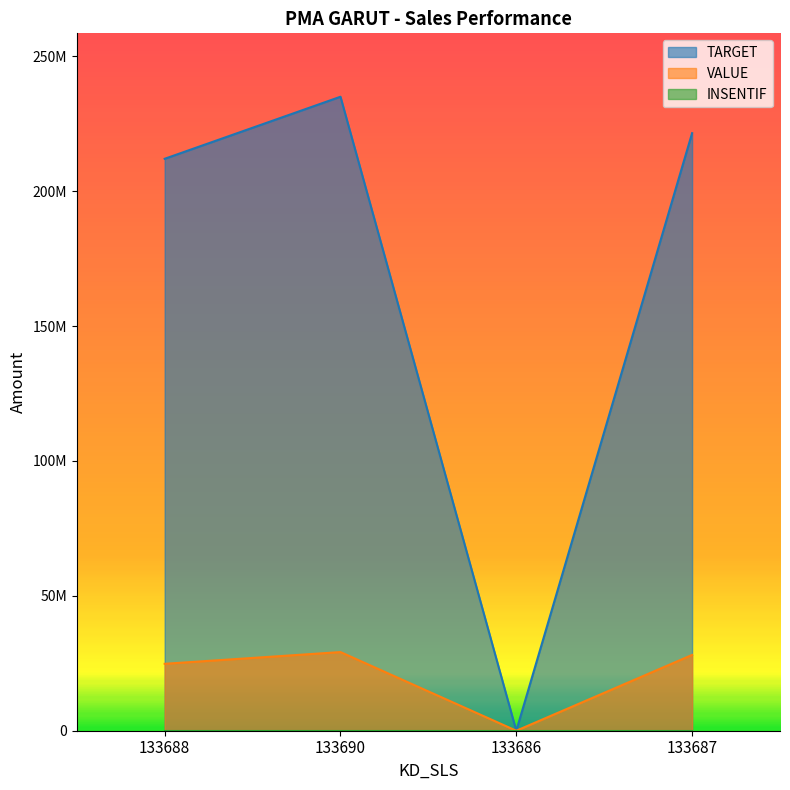

Between 133687 and 133688, which is larger?

133687